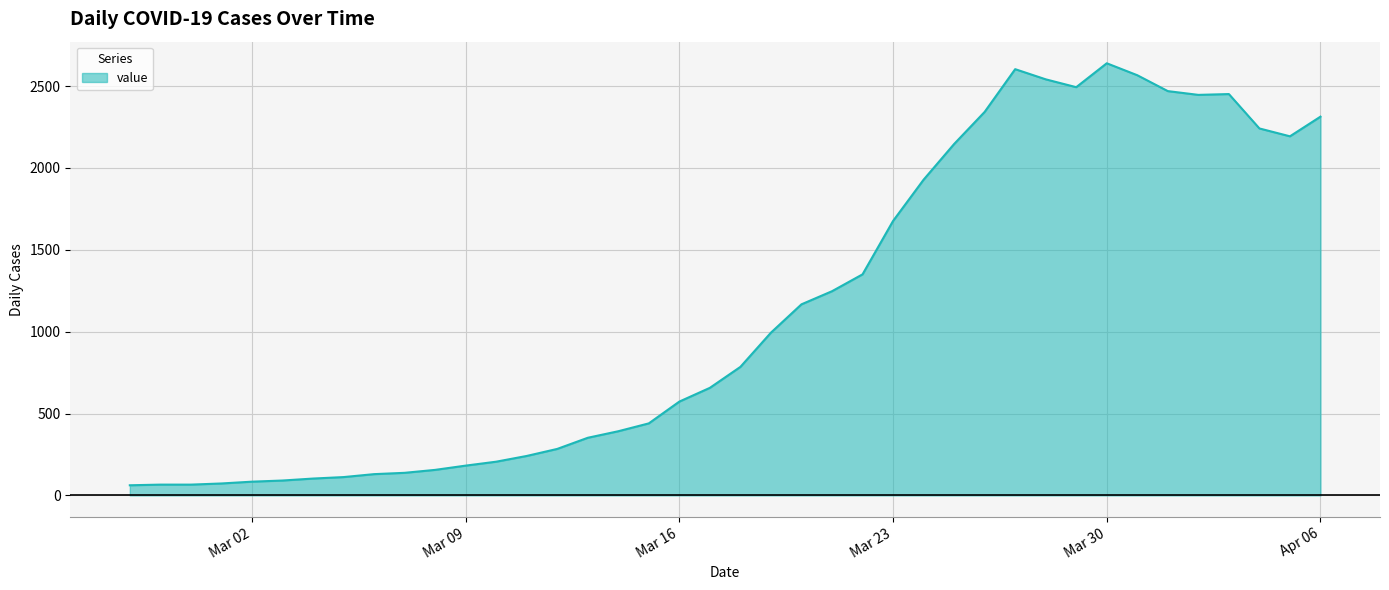

What is the difference between the maximum and minimum values?

2577